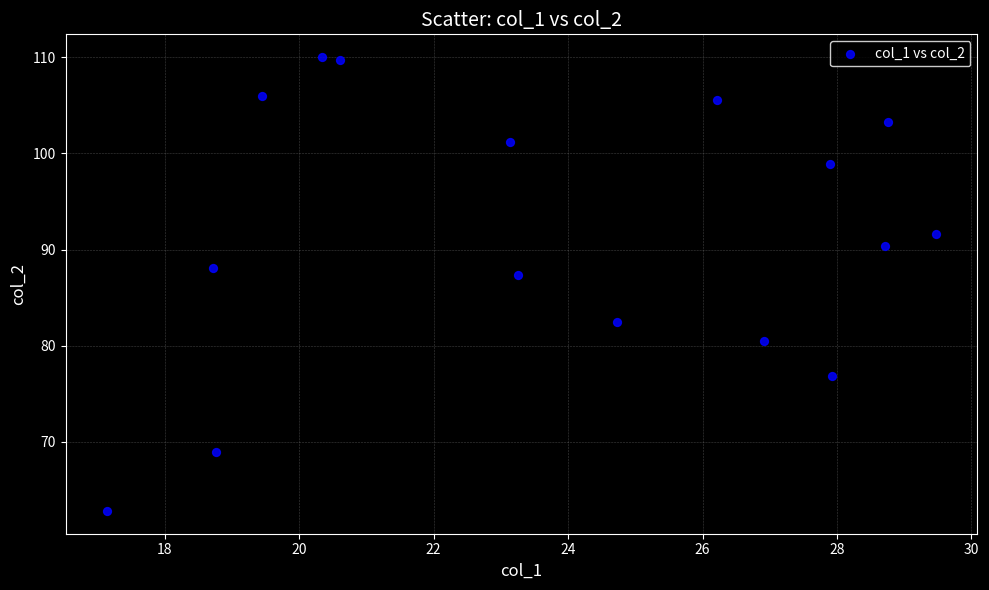

What is the range of Y values (max minus min)?

47.2